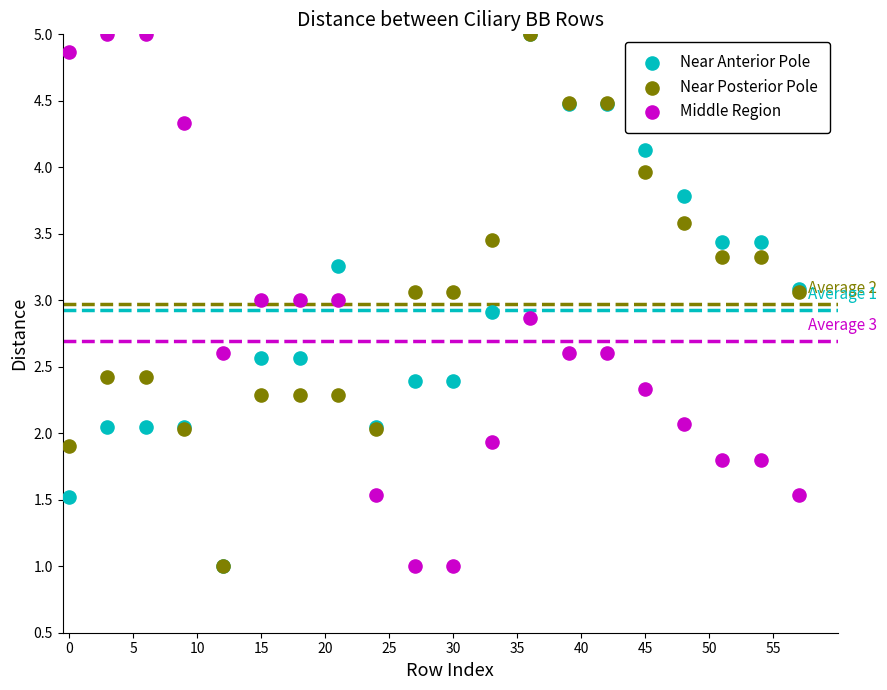

What are all the series names shown in the legend?

Near Anterior Pole, Near Posterior Pole, Middle Region